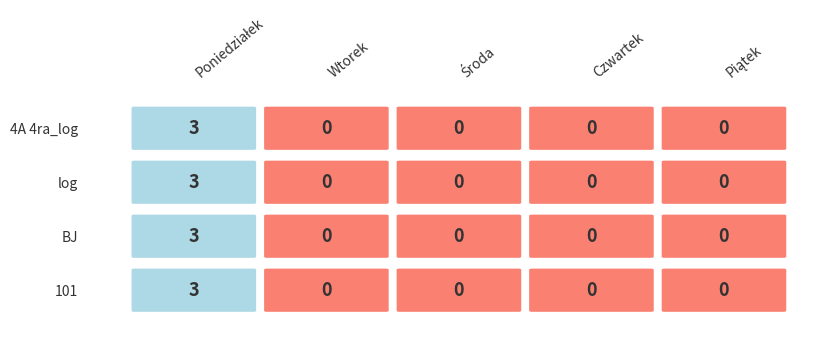

At 0, list the series in order from largest to smallest.

Poniedziałek, Wtorek, Środa, Czwartek, Piątek